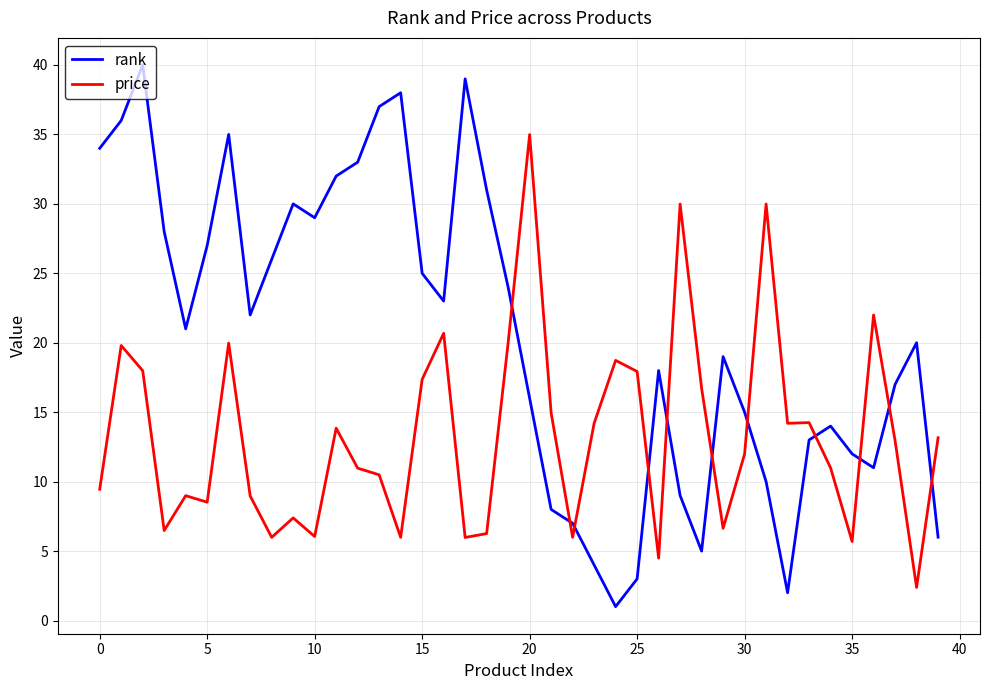

What is the difference between the maximum and minimum values in the rank series?

39.0